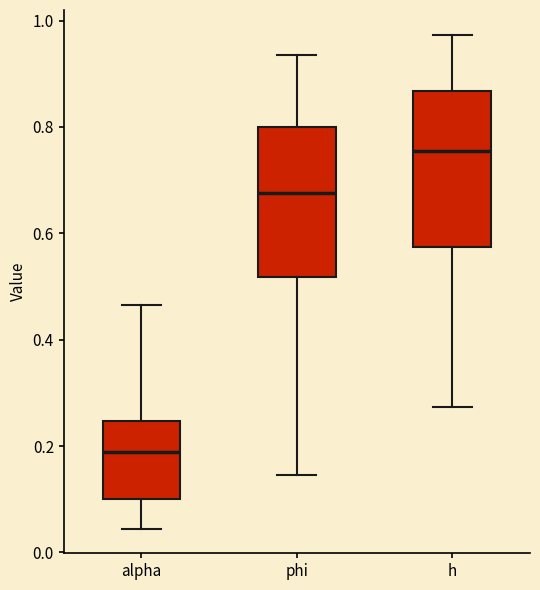

Which box's median line is the highest?

h